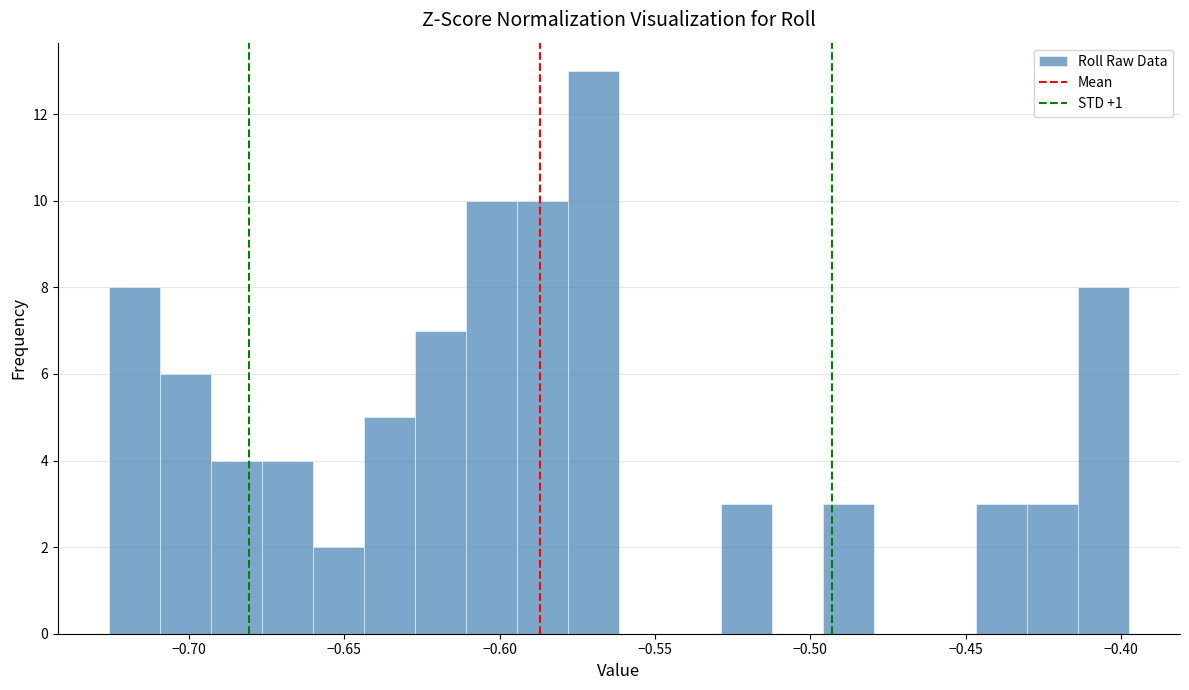

Read against the x-axis, roughly where is the centre of the tallest bar?

-0.570